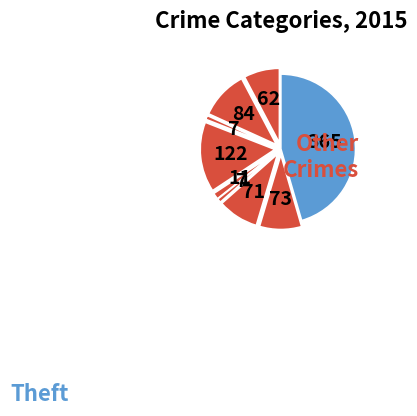

How many segments does this pie chart have?

9